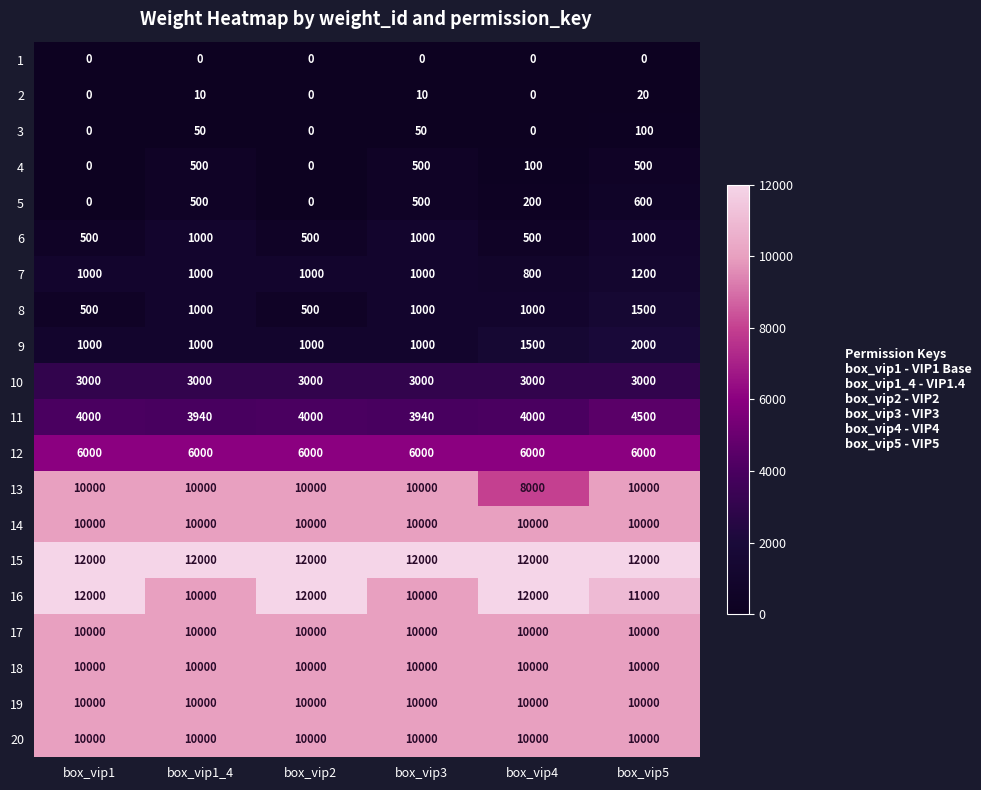

What is the difference between the highest and lowest values at box_vip1?

12000